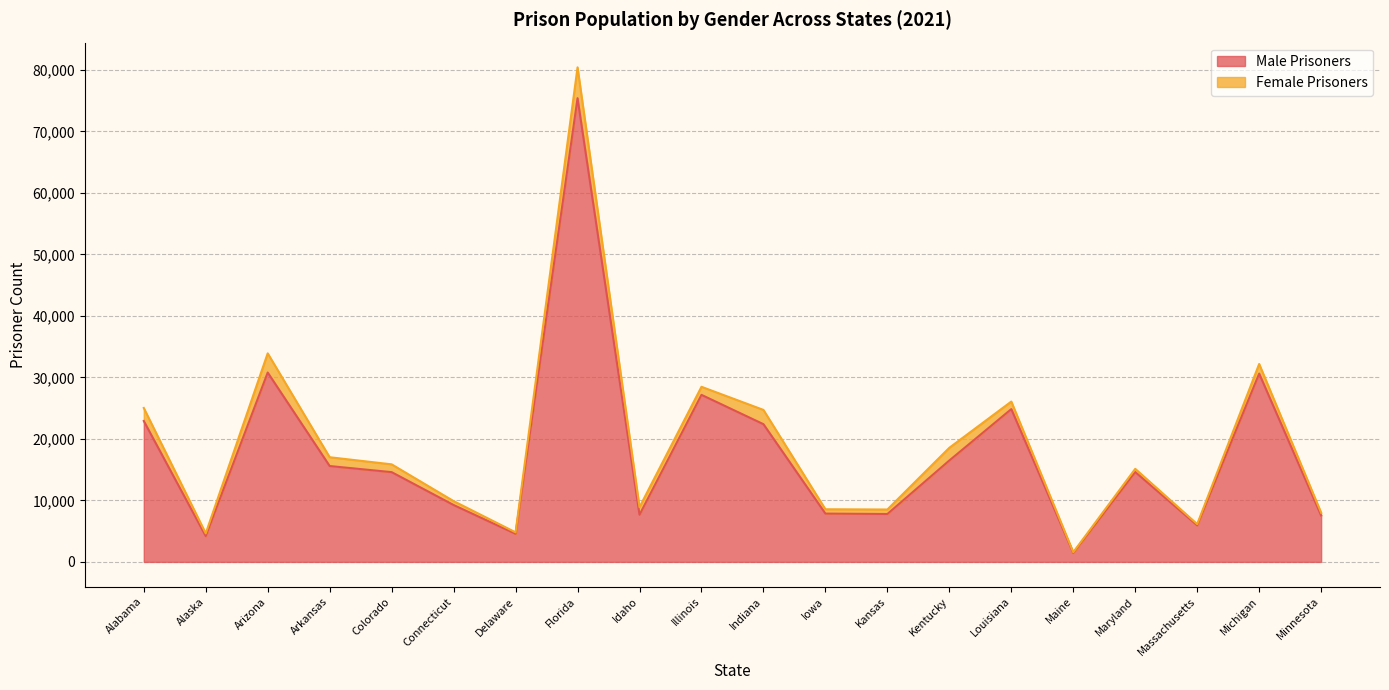

Rank the categories by value from lowest to highest.

Maine, Alaska, Delaware, Massachusetts, Minnesota, Idaho, Kansas, Iowa, Connecticut, Colorado, Maryland, Arkansas, Kentucky, Indiana, Alabama, Louisiana, Illinois, Michigan, Arizona, Florida